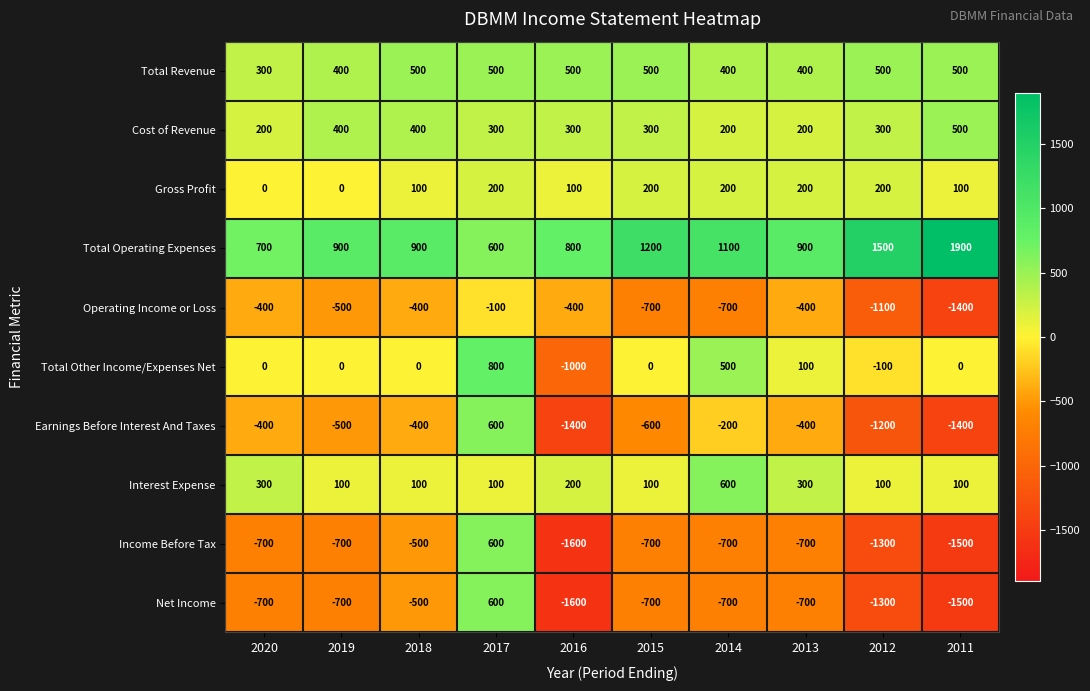

What is the sum of the Income Before Tax values at 2016 and 2011?

-3100